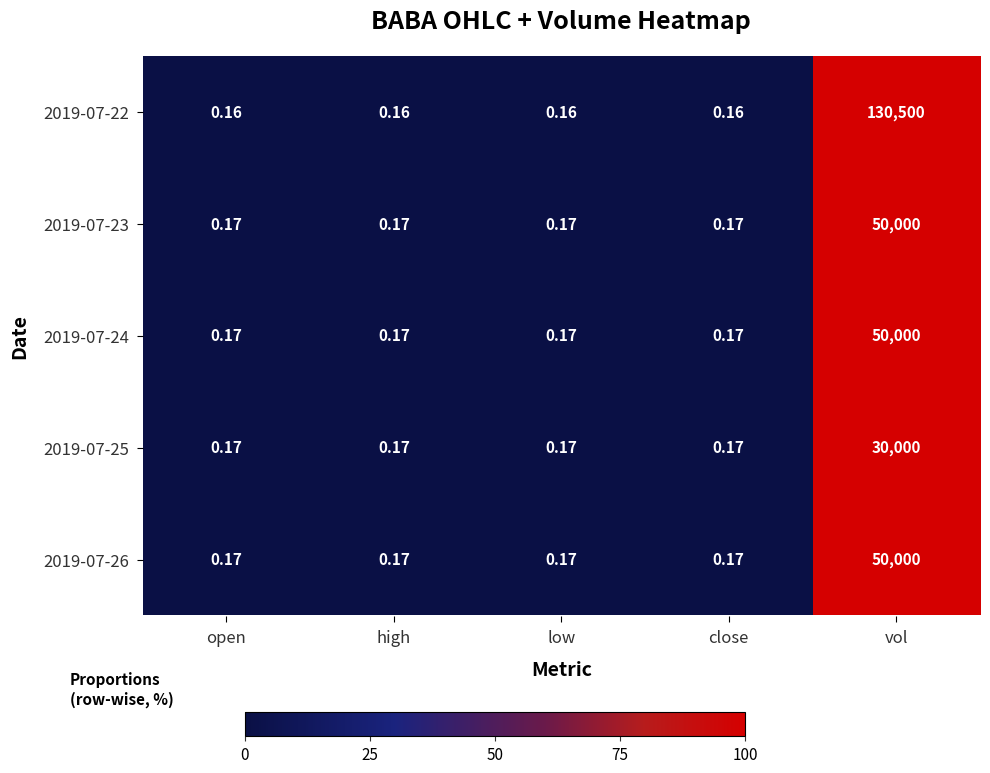

At which category is the sum across all series the highest?

vol